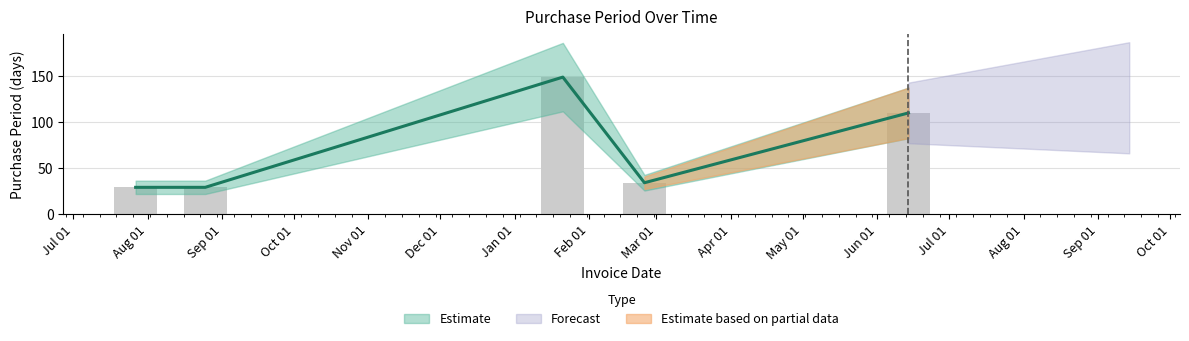

Between 2017-06-14 and 2017-01-21, which is larger?

2017-01-21